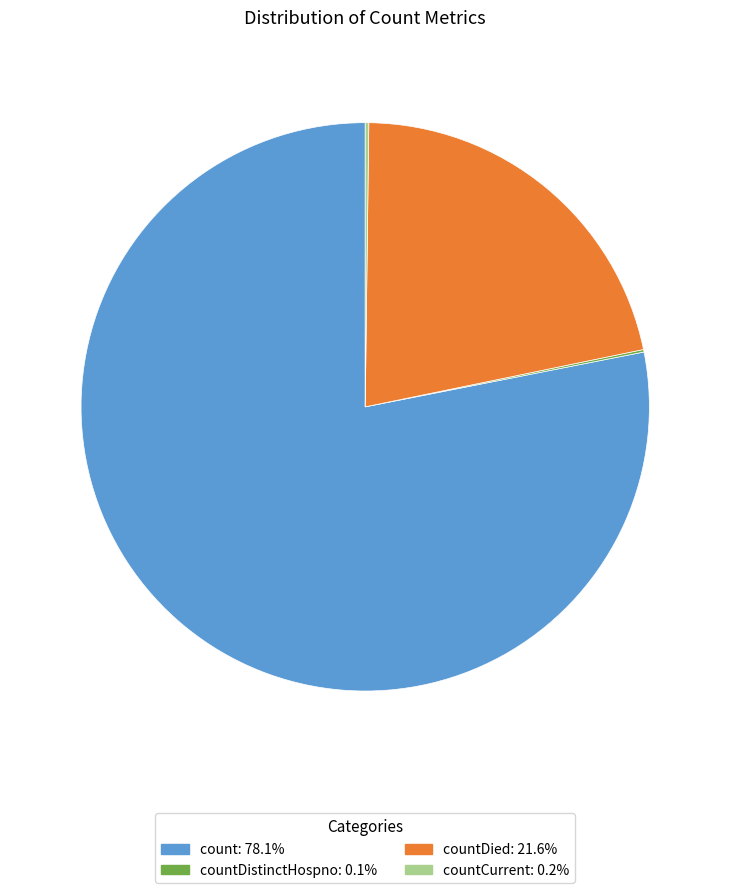

Is there any slice that represents more than half of the pie?

Yes